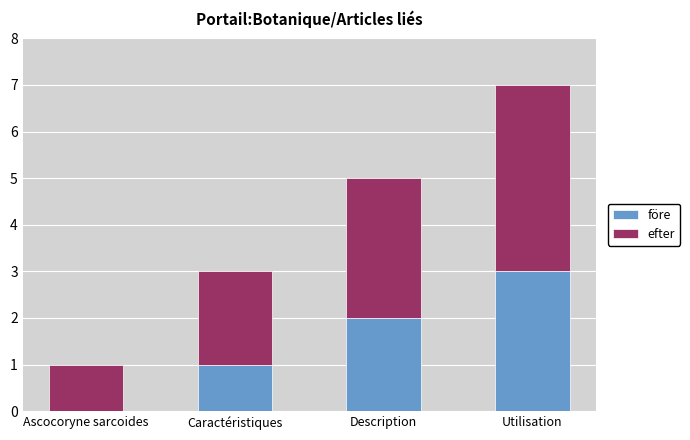

Are the bars horizontal?

No